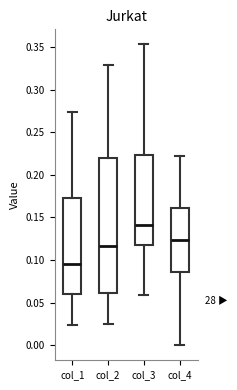

Reading left to right, read every box against the y-axis: the position of its median line, the range the box covers, and the ends of its whiskers. The values are not printed on the chart, so give them approximately, as read against the axis.

col_1: median 0.095, box 0.060 to 0.175, whiskers 0.025 to 0.275
col_2: median 0.115, box 0.060 to 0.220, whiskers 0.025 to 0.330
col_3: median 0.140, box 0.120 to 0.225, whiskers 0.060 to 0.355
col_4: median 0.125, box 0.085 to 0.160, whiskers 0.000 to 0.220